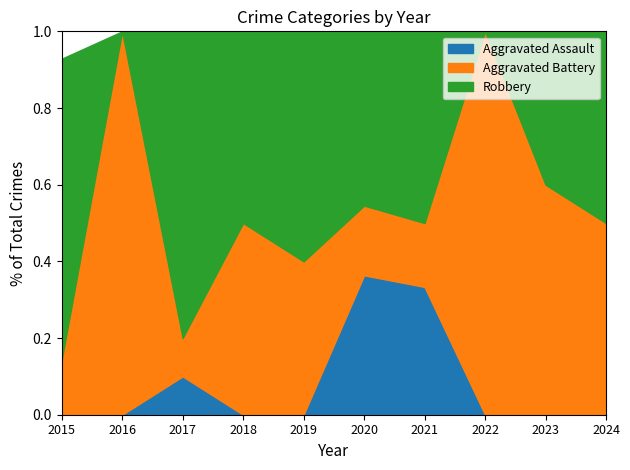

What is the total value across all series at 2020?

1.0